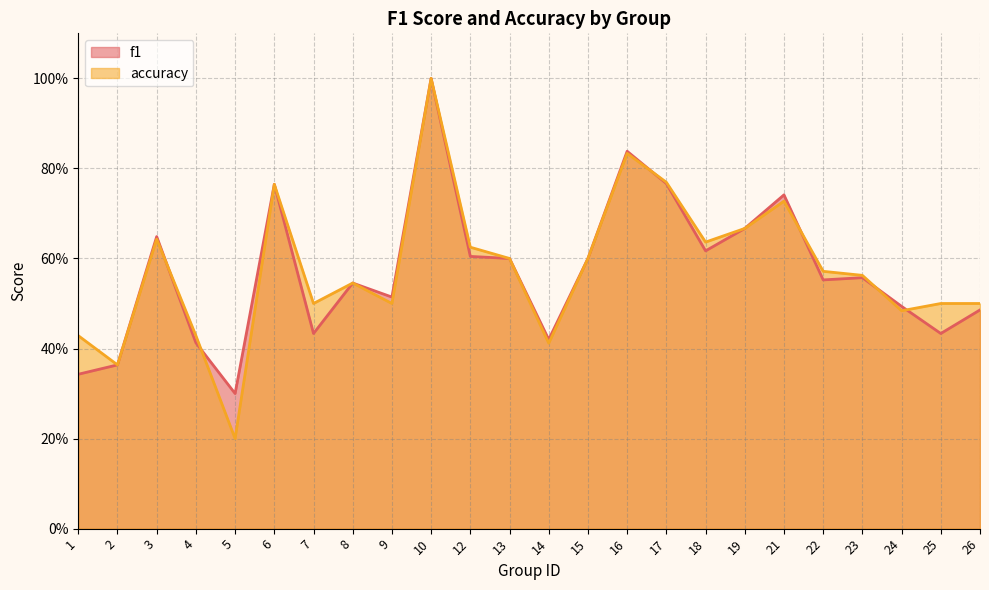

What is the average value of the accuracy series?

0.6